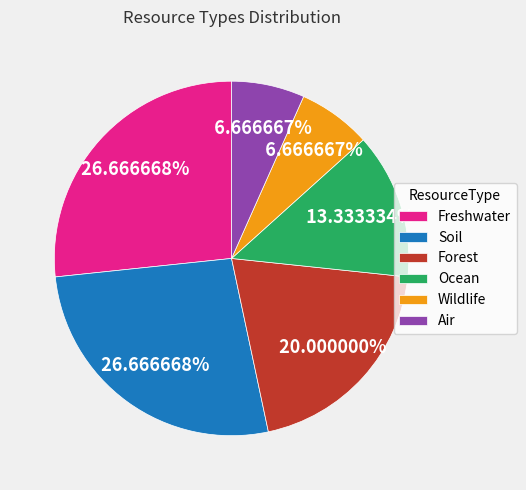

Combined, do Air and Soil account for over 50%?

No